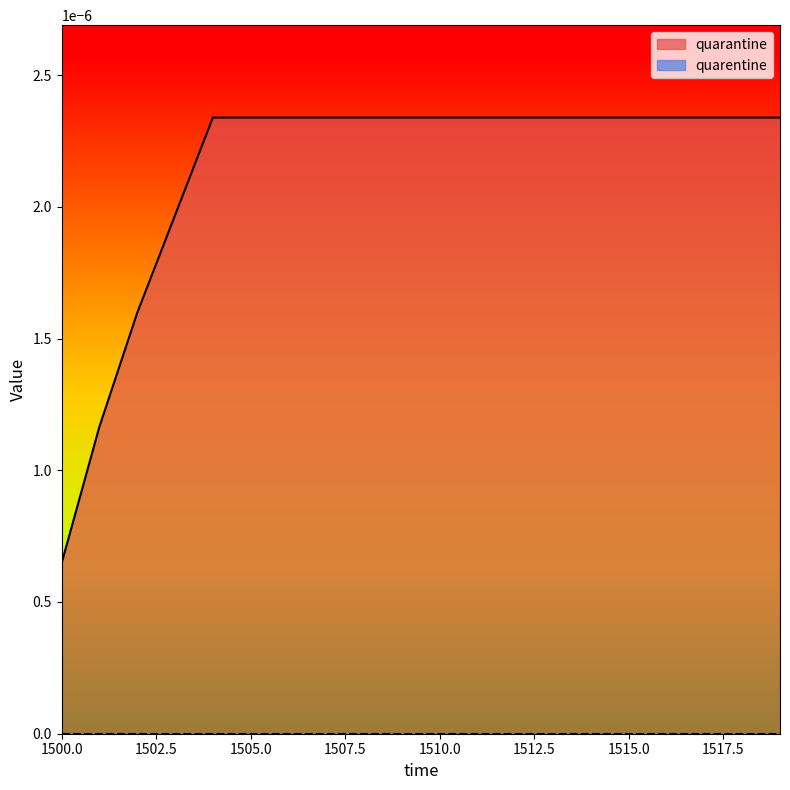

Which series has the largest range (max minus min)?

quarantine